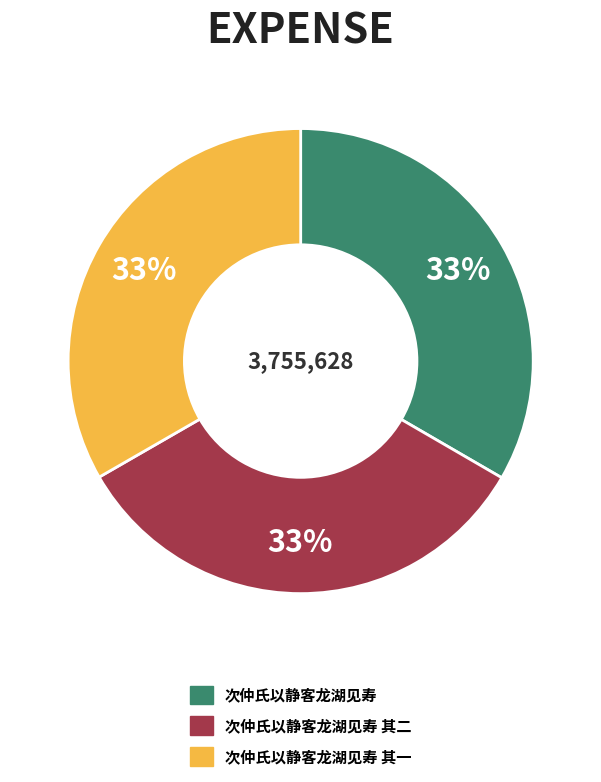

Is there a majority slice in this chart?

No